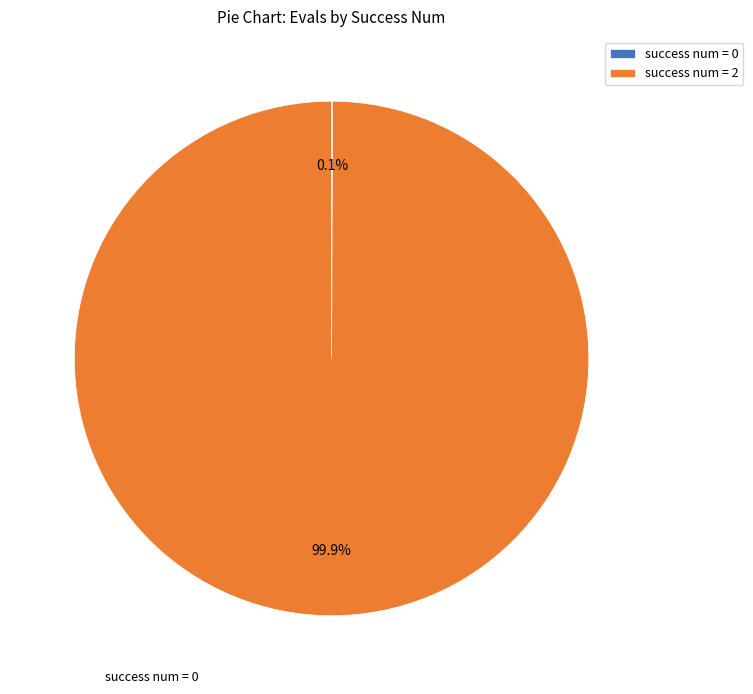

Is there any slice that represents more than half of the pie?

Yes